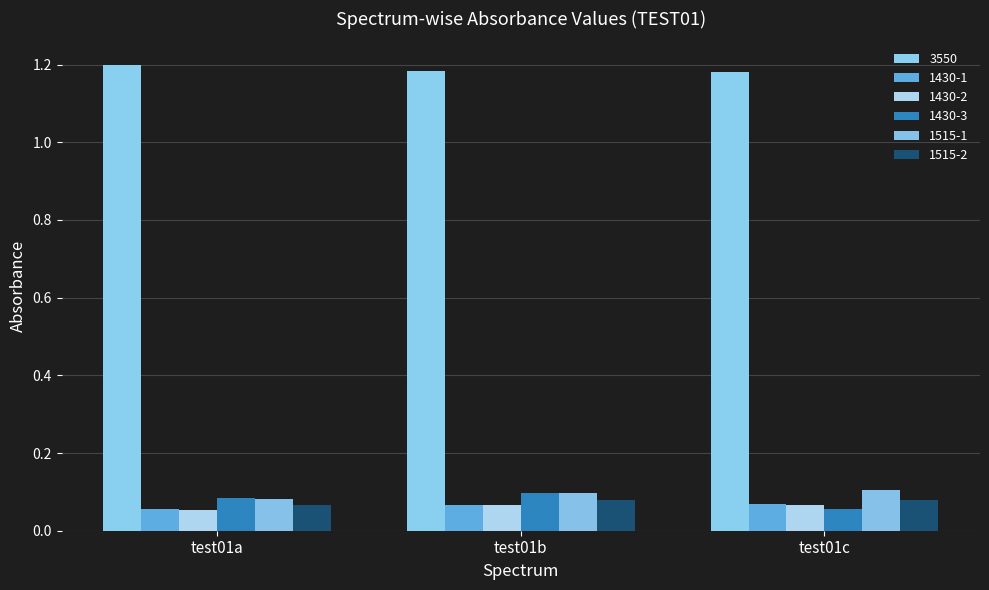

How many data points does each series have?

3